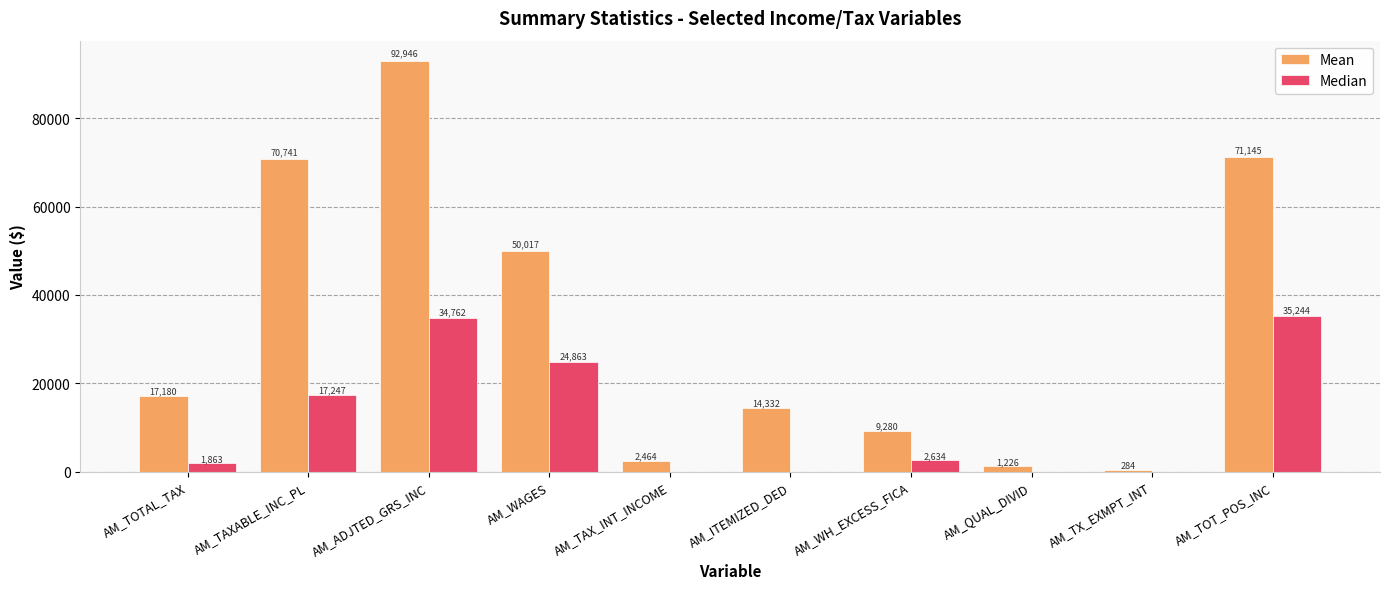

The value of Mean at AM_TOTAL_TAX is 17180.3. True or false?

True